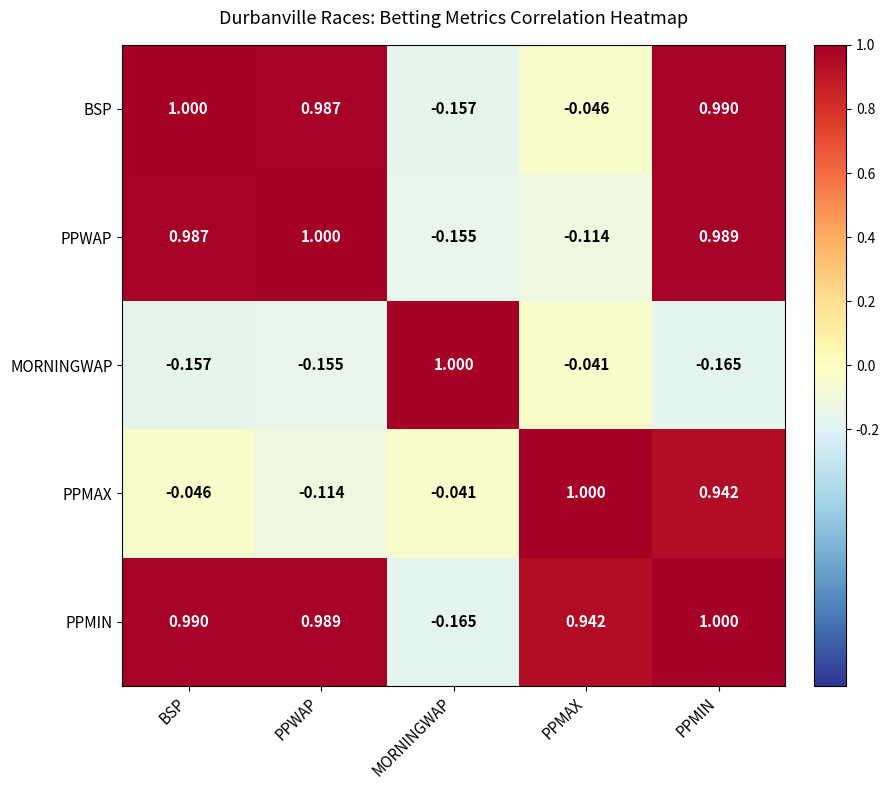

At which label does PPMIN reach its peak?

PPMIN